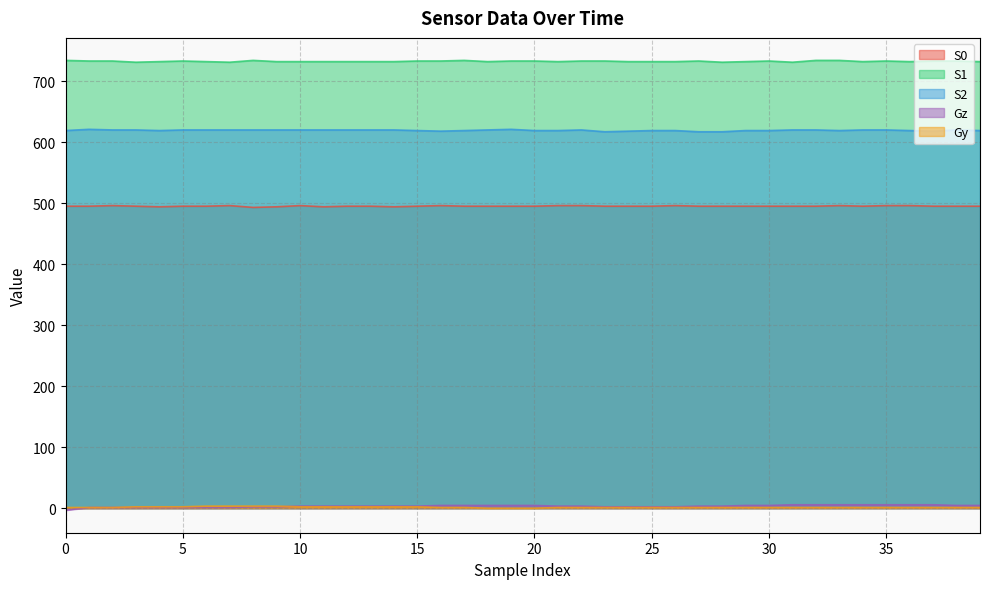

How many data points in Gy are less than 1?

3